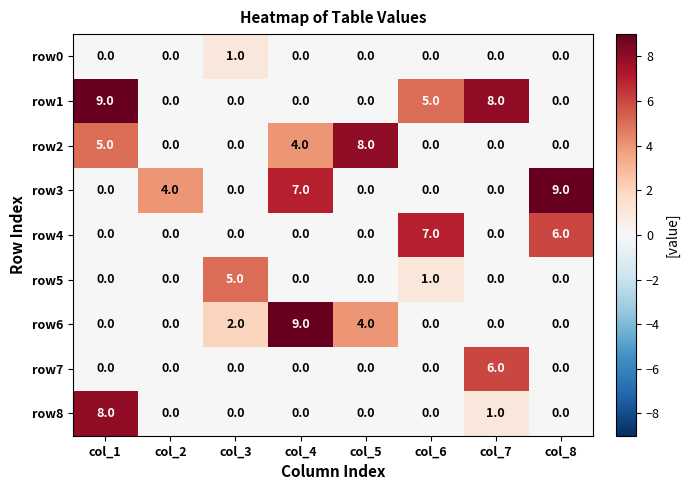

How many positive values does the row2 series have?

3